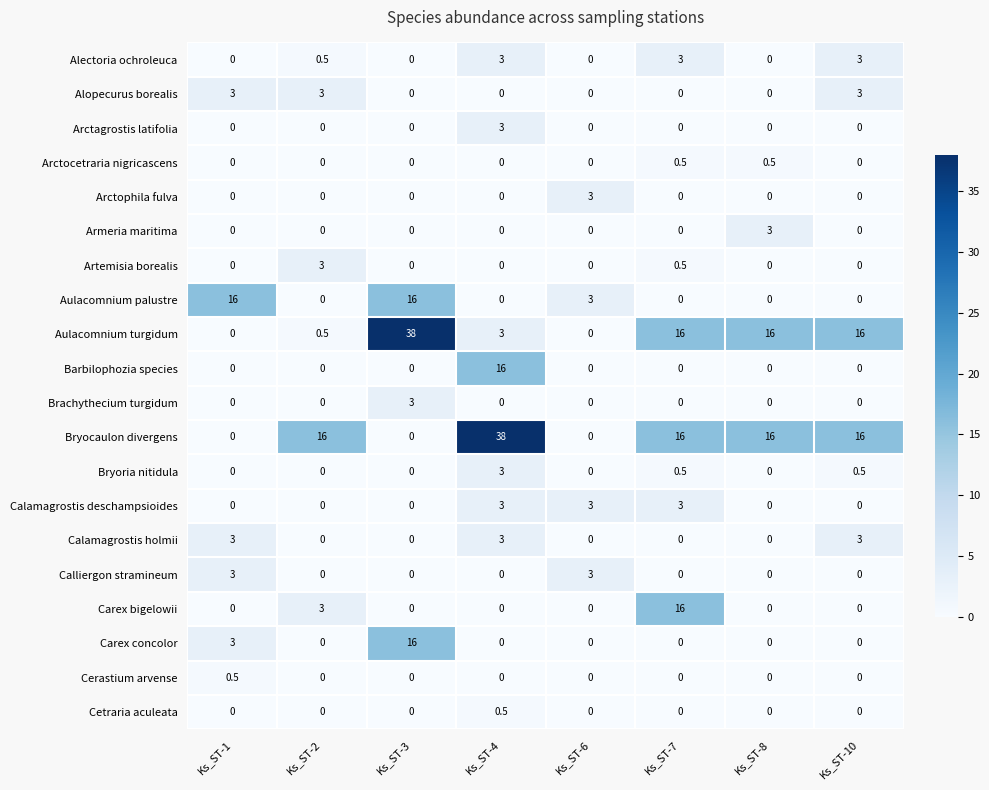

The value of Carex concolor at Ks_ST-6 is 9.0. True or false?

False